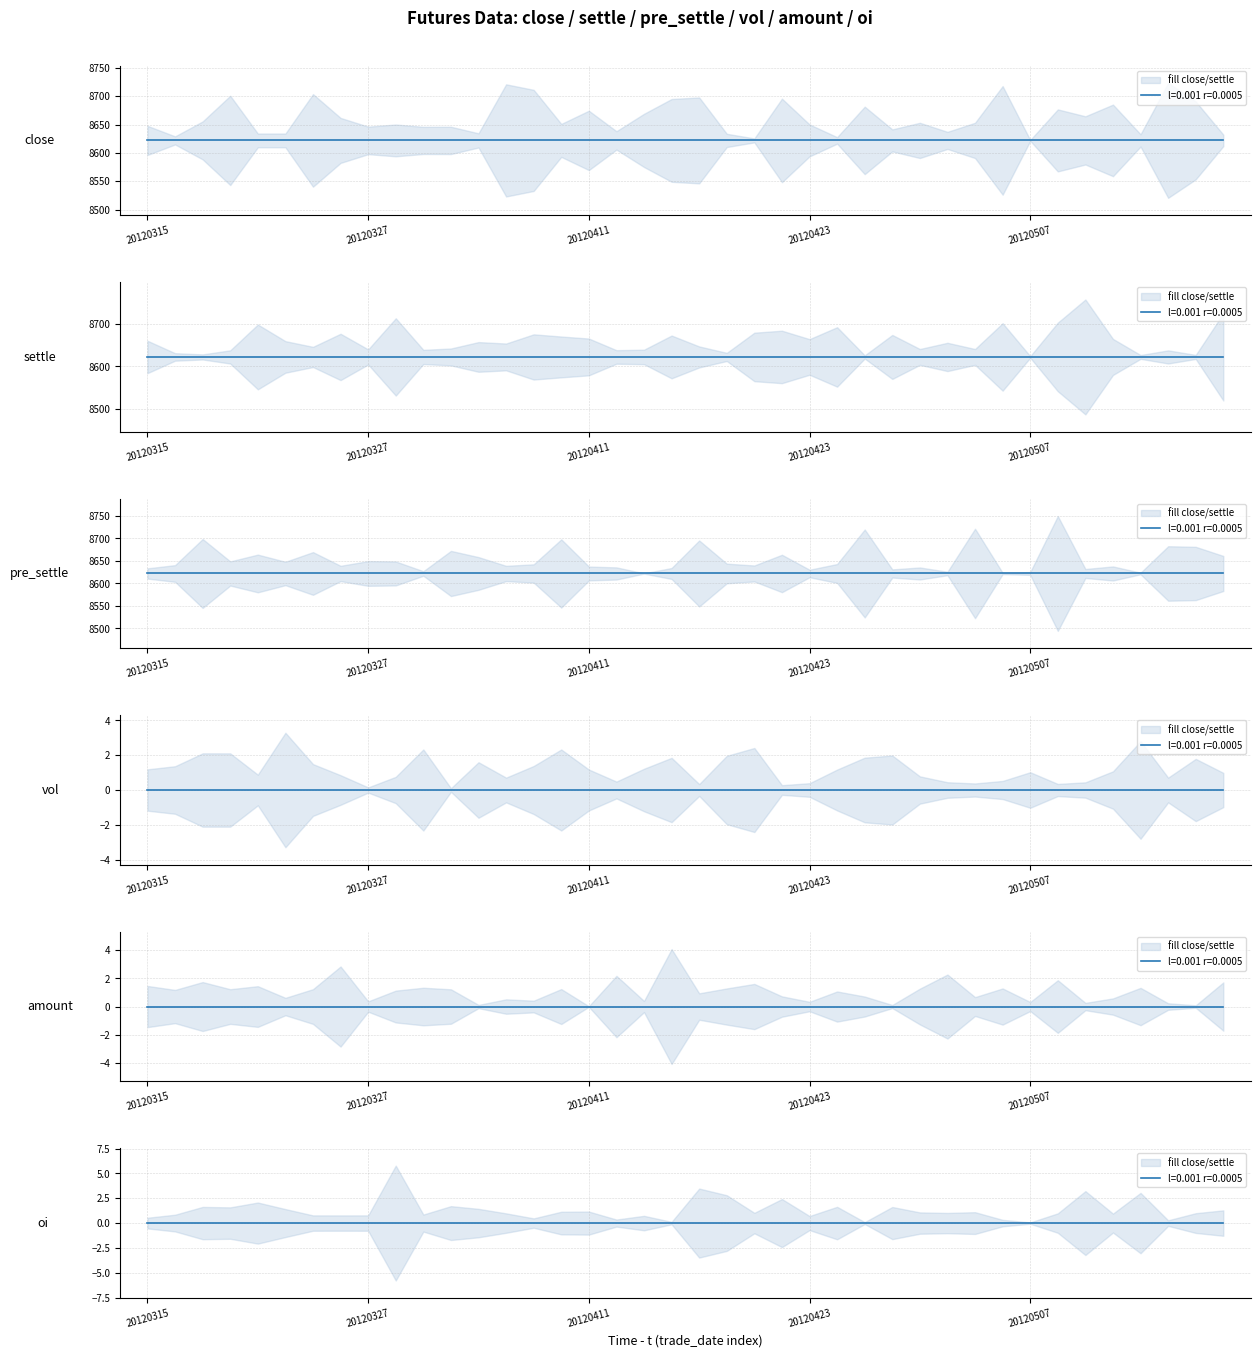

Where is settle nearest to the value 8622?

20120315